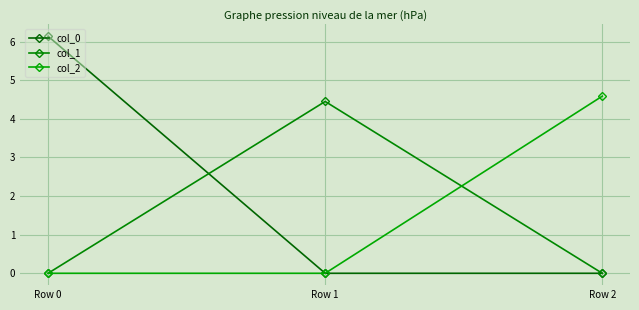

The value of col_1 at Row 0 is 0.0. True or false?

True